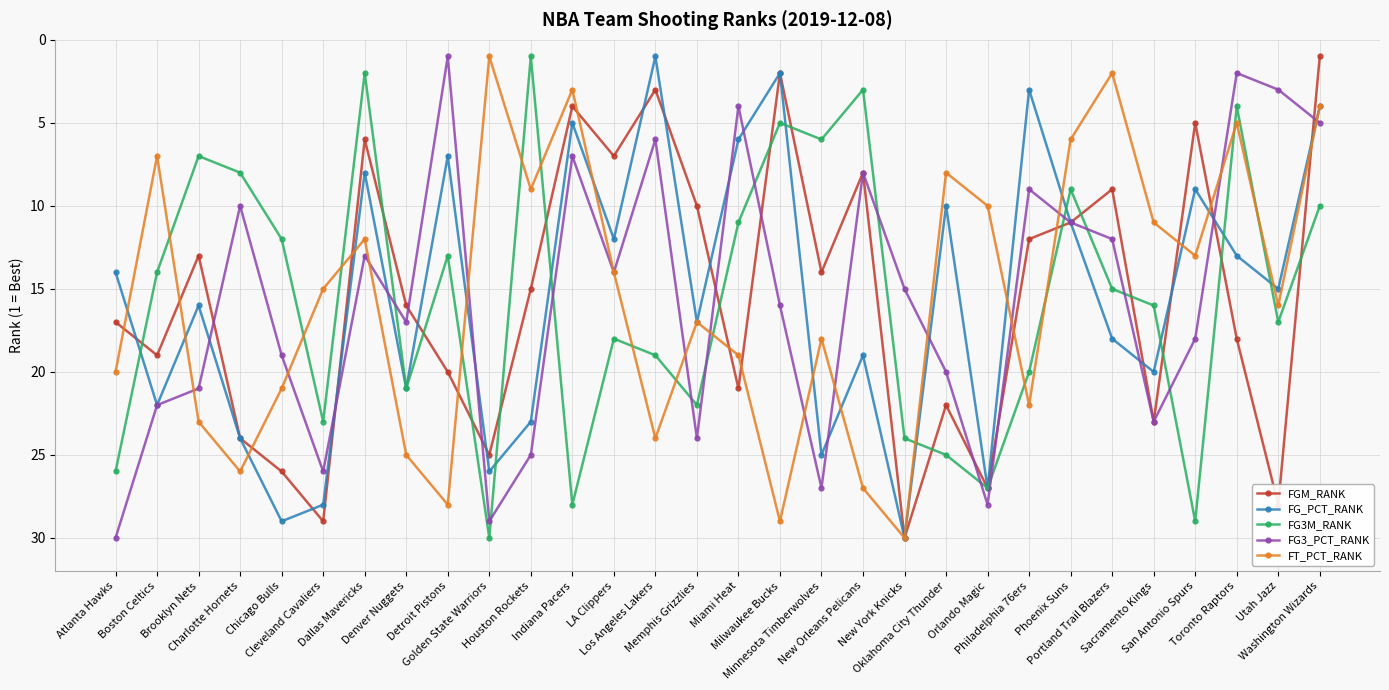

At which label is FG3M_RANK closest to 15?

Portland Trail Blazers